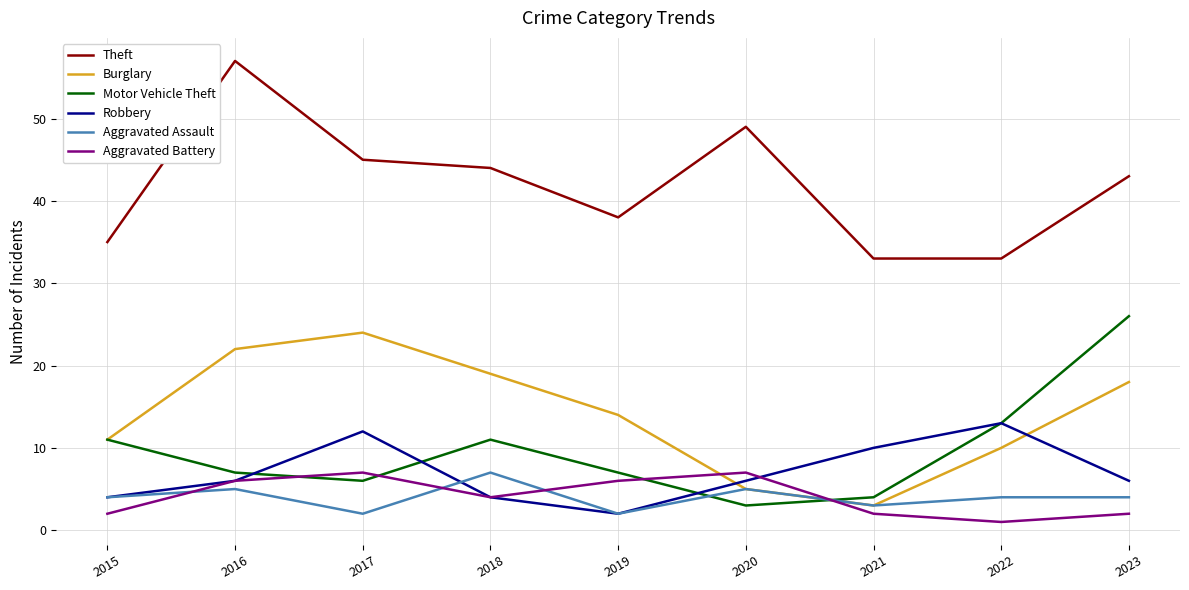

Which series has the largest total across all categories?

Theft